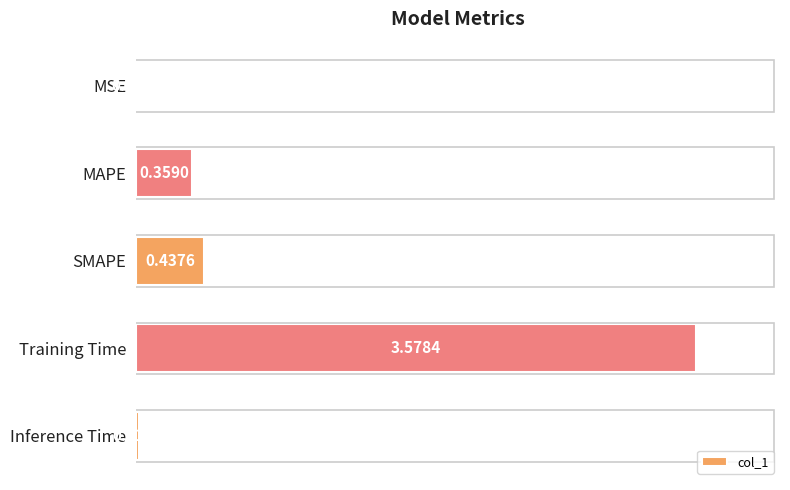

At which category does the chart reach its peak across all series?

Training Time